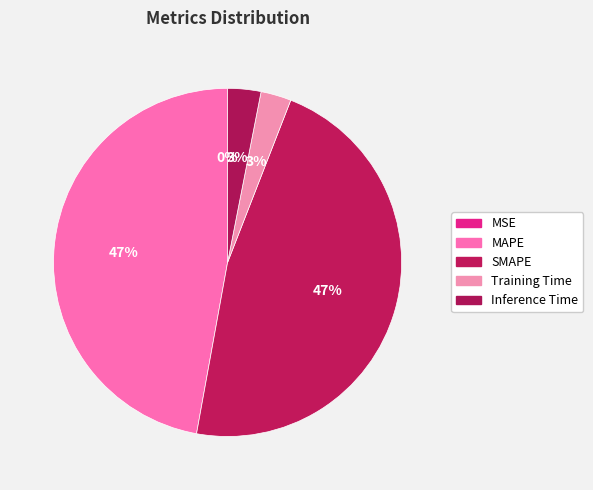

Is it true that SMAPE is 47% of the pie?

True